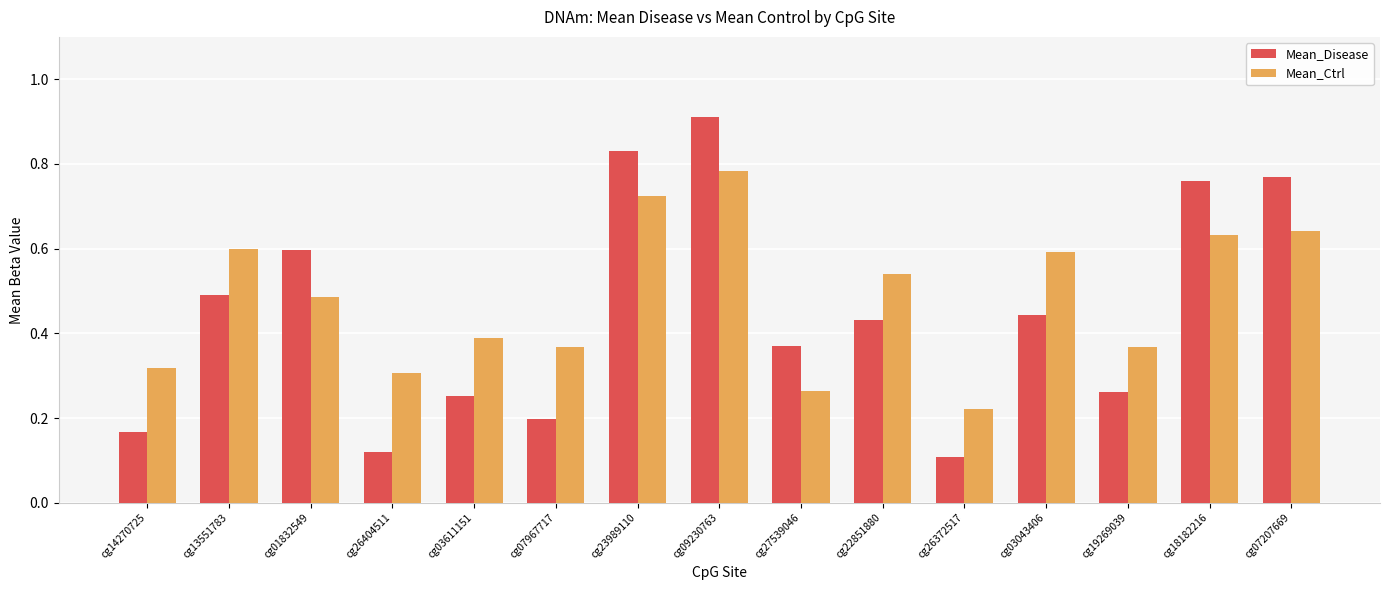

Which category has the highest value in the Mean_Ctrl series?

cg09230763